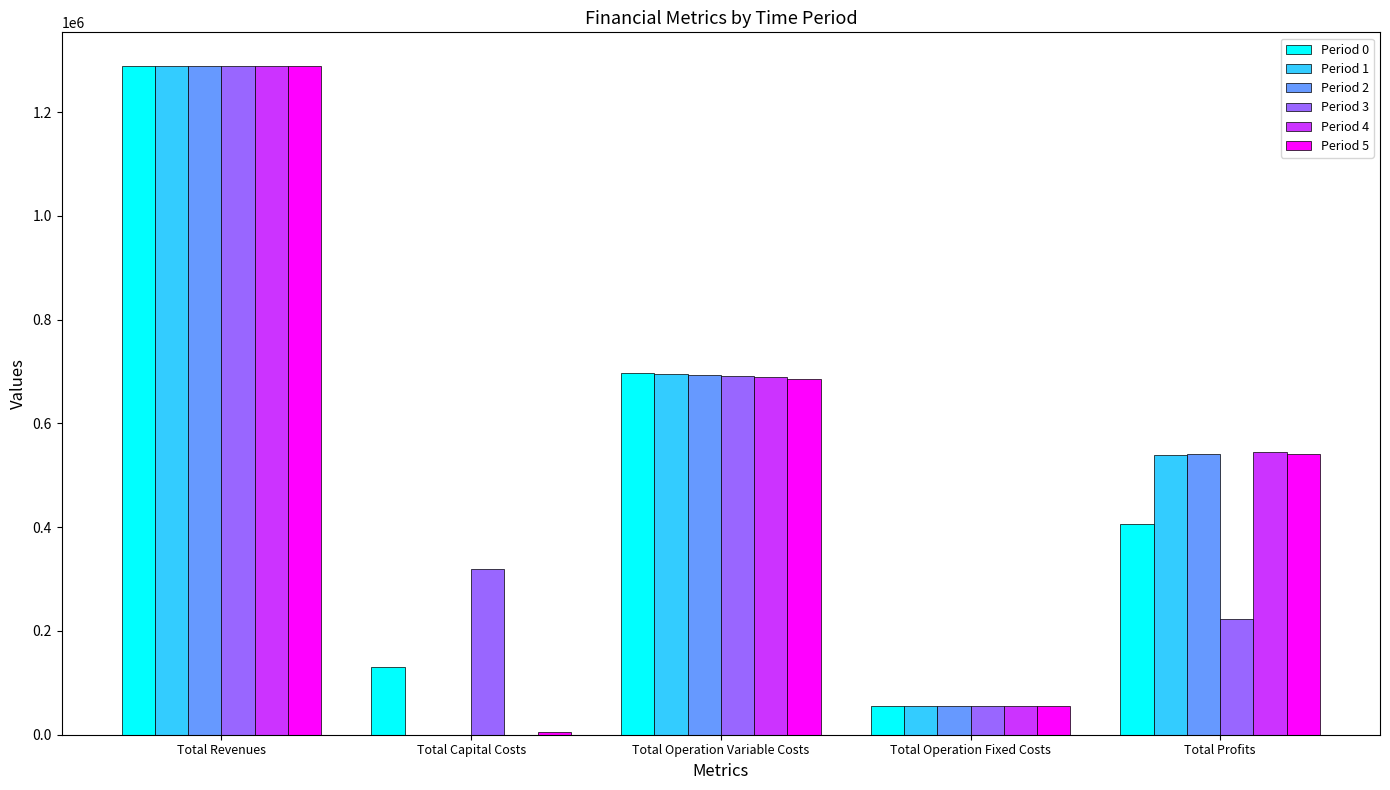

What is the sum of the Period 0 values at Total Operation Variable Costs and Total Revenues?

1986125.7